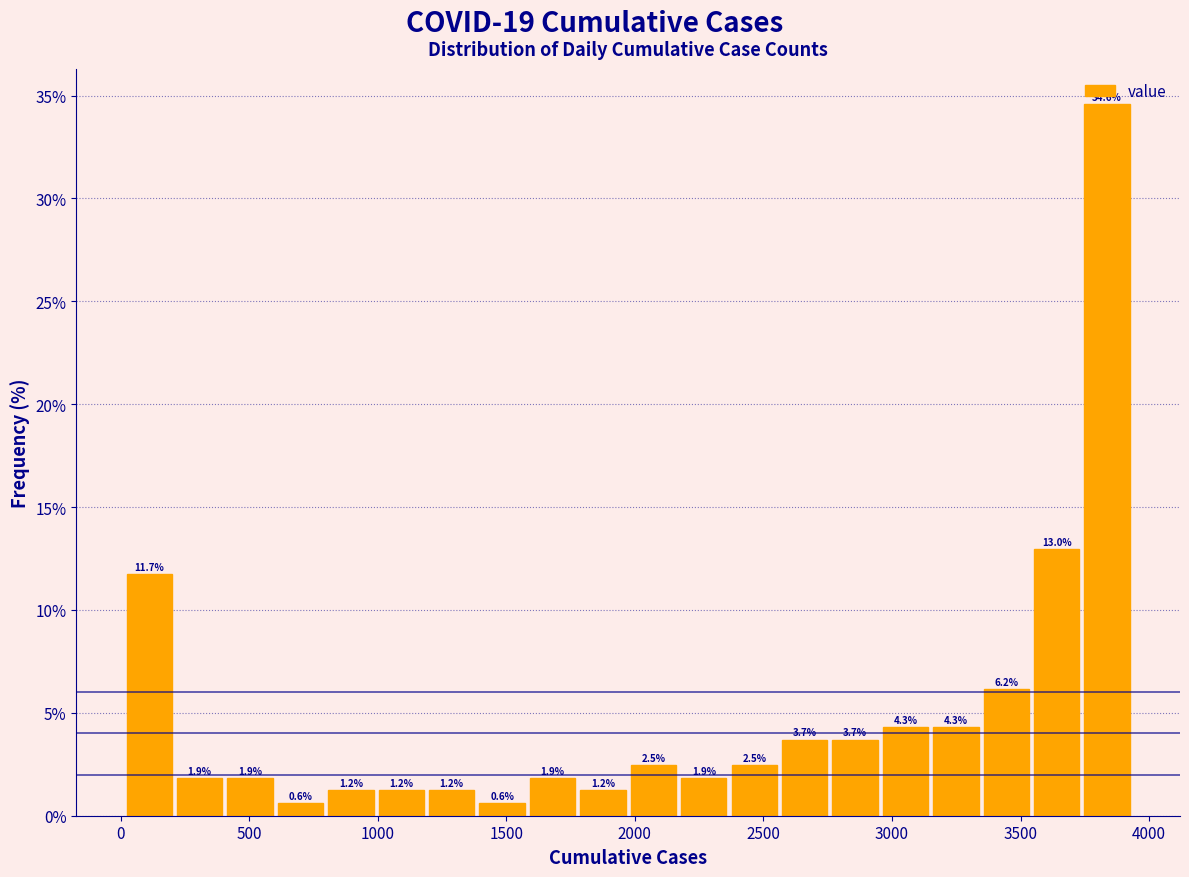

Read against the x-axis, roughly where is the centre of the tallest bar?

3850